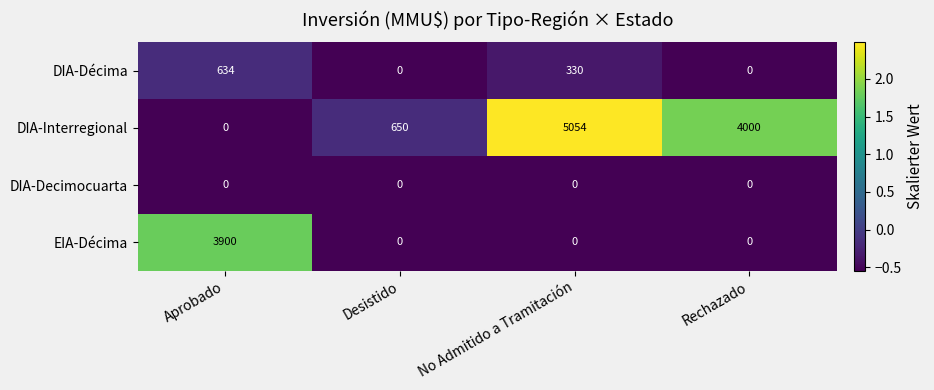

What is the total value across all series at No Admitido a Tramitación?

5384